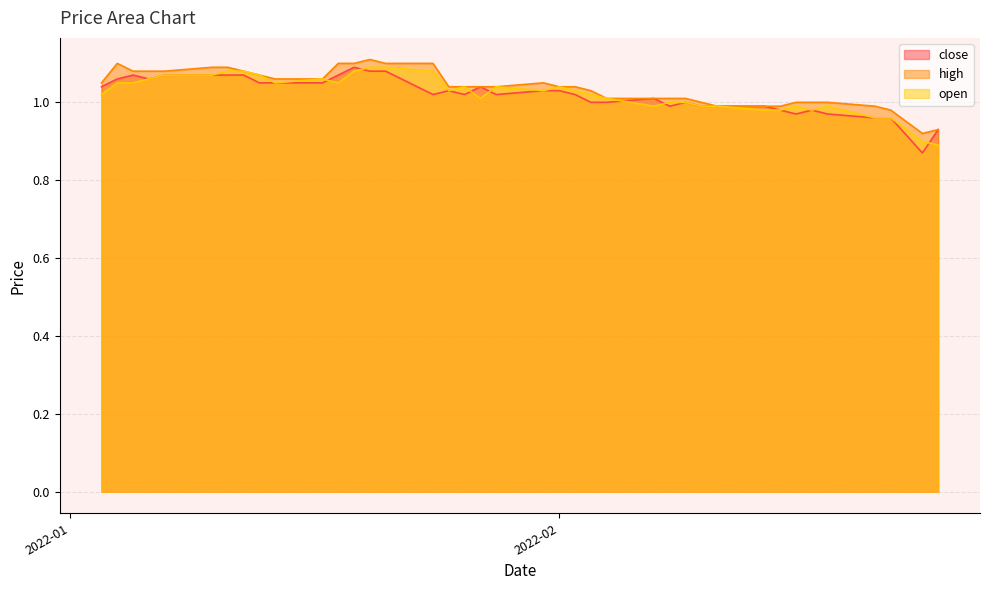

What is the approximate value of close at 2022-01-19?

1.1